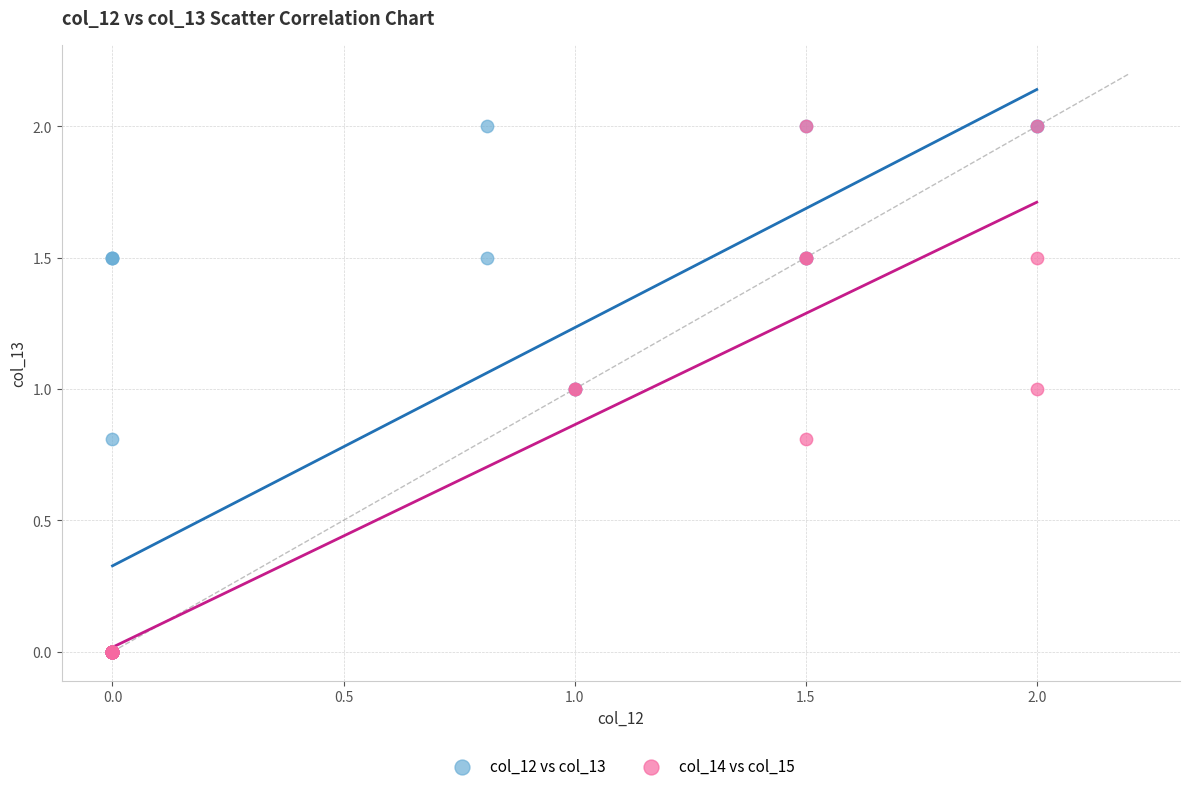

What are all the series names shown in the legend?

col_12 vs col_13, col_14 vs col_15